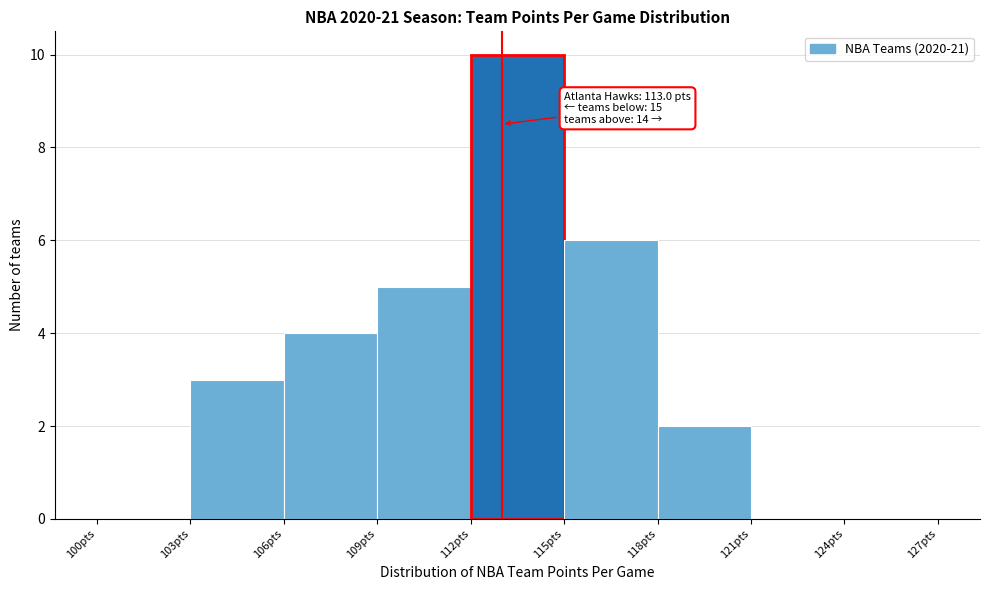

Which range on the x-axis has the tallest bar?

112 to 115